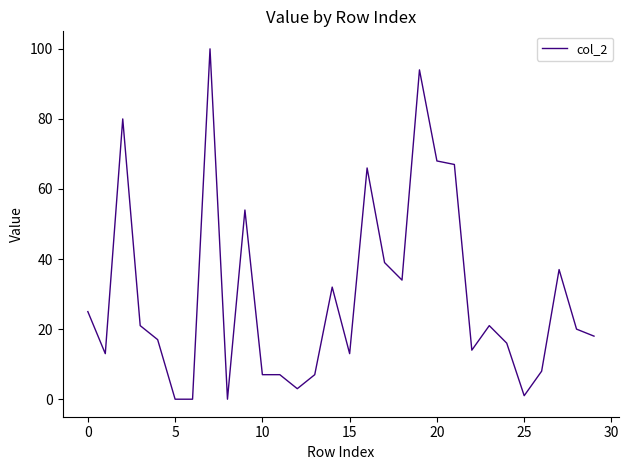

What is the difference between the maximum and minimum values?

100